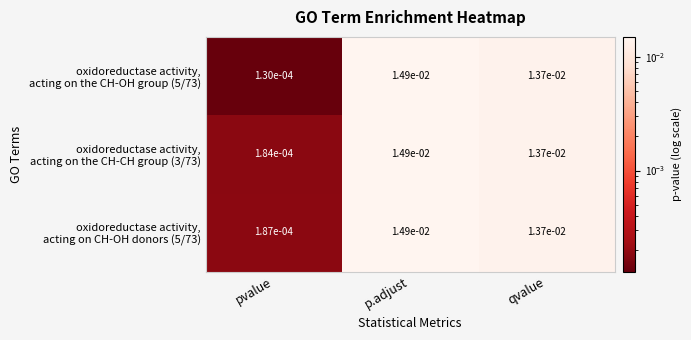

Which category has the highest value across all series?

p.adjust